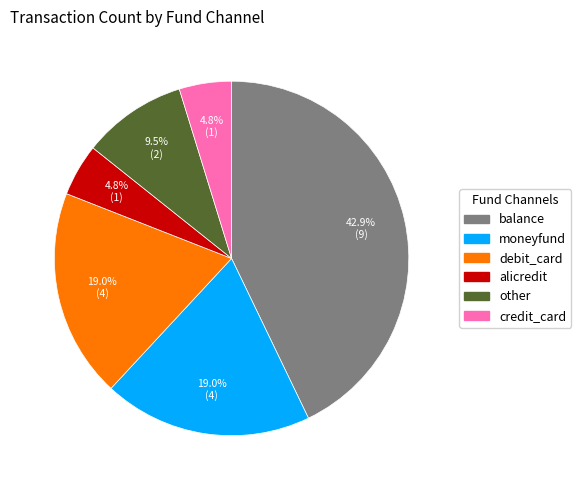

To the nearest percent, what is the average slice percentage?

17%